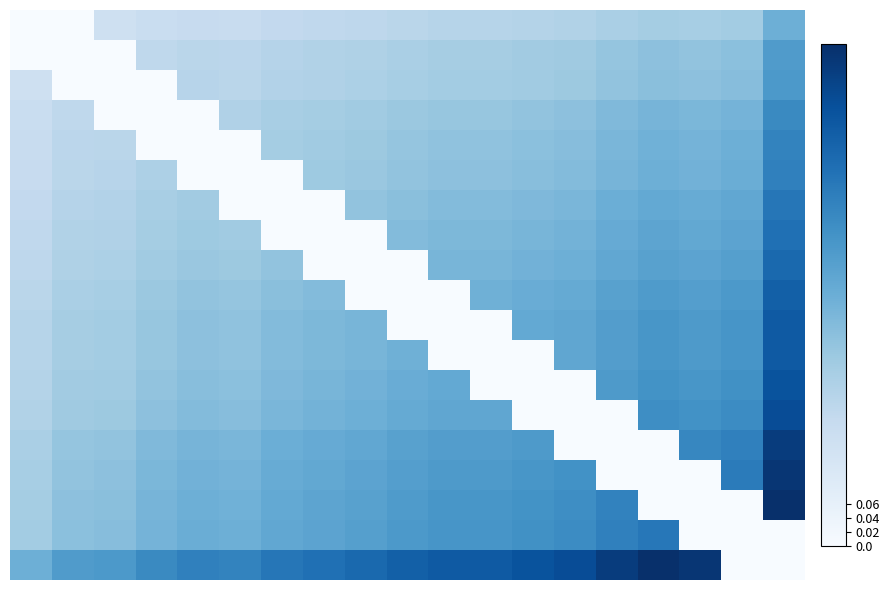

At which category is the sum across all series the highest?

18